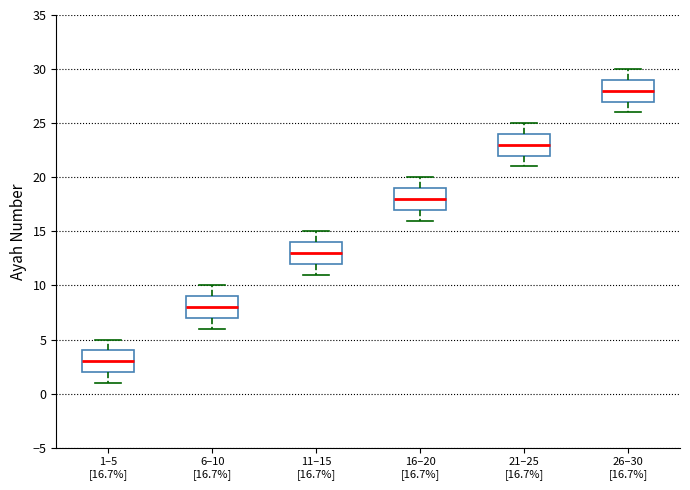

Reading left to right, read every box against the y-axis: the position of its median line, the range the box covers, and the ends of its whiskers. The values are not printed on the chart, so give them approximately, as read against the axis.

1–5 [16.7%]: median 3, box 2 to 4, whiskers 1 to 5
6–10 [16.7%]: median 8, box 7 to 9, whiskers 6 to 10
11–15 [16.7%]: median 13, box 12 to 14, whiskers 11 to 15
16–20 [16.7%]: median 18, box 17 to 19, whiskers 16 to 20
21–25 [16.7%]: median 23, box 22 to 24, whiskers 21 to 25
26–30 [16.7%]: median 28, box 27 to 29, whiskers 26 to 30